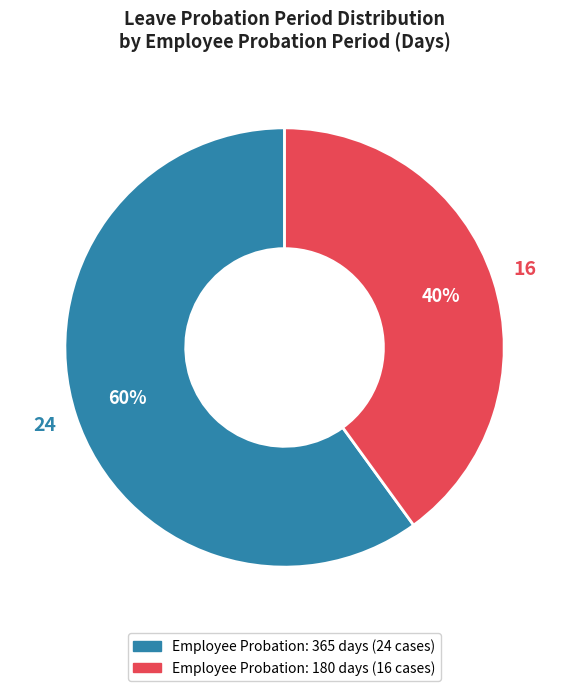

Is there any slice that represents more than half of the pie?

Yes